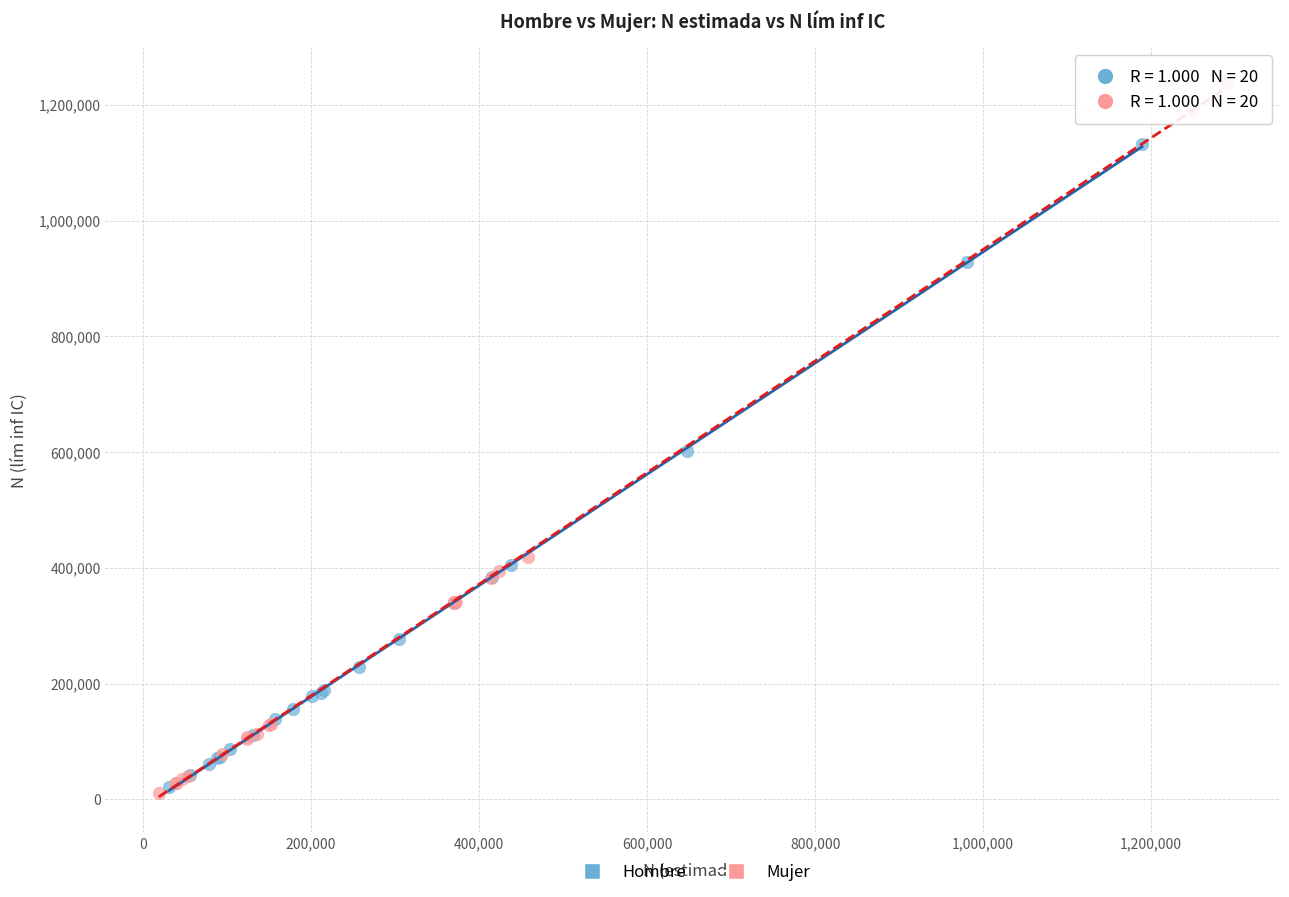

Which series contains the highest Y value?

Mujer